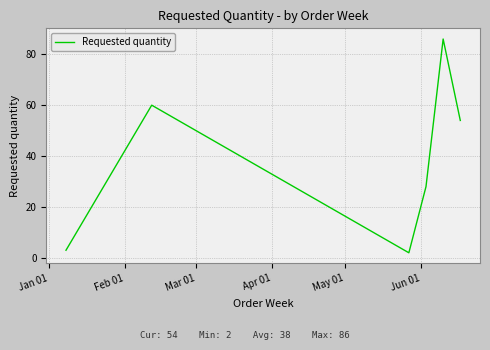

True or false: the data has more than 1 interior local peaks.

True